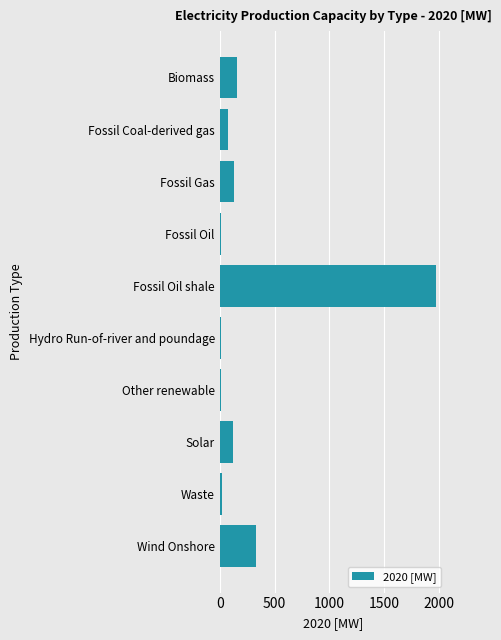

At which label is the value closest to 989?

Wind Onshore